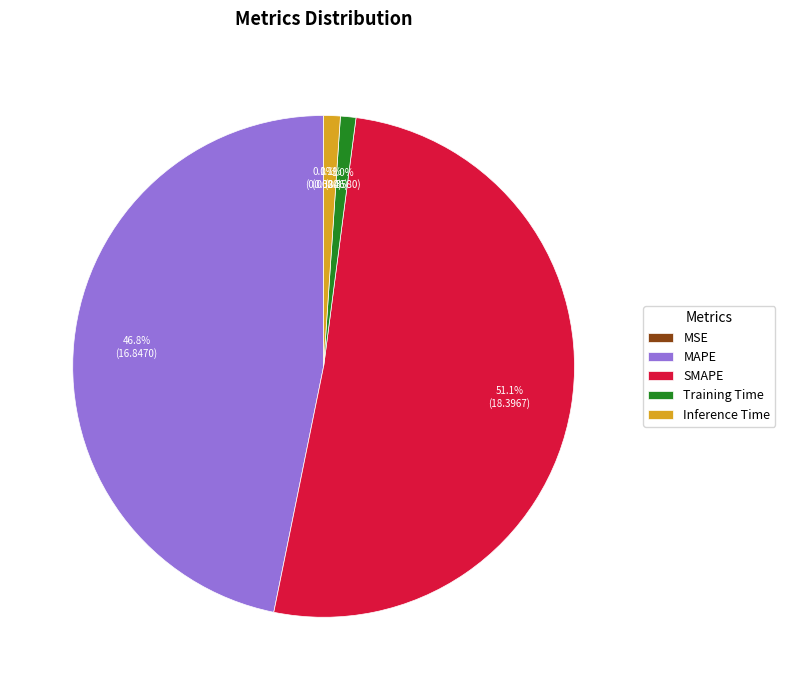

Does SMAPE account for over 50% of the chart?

Yes